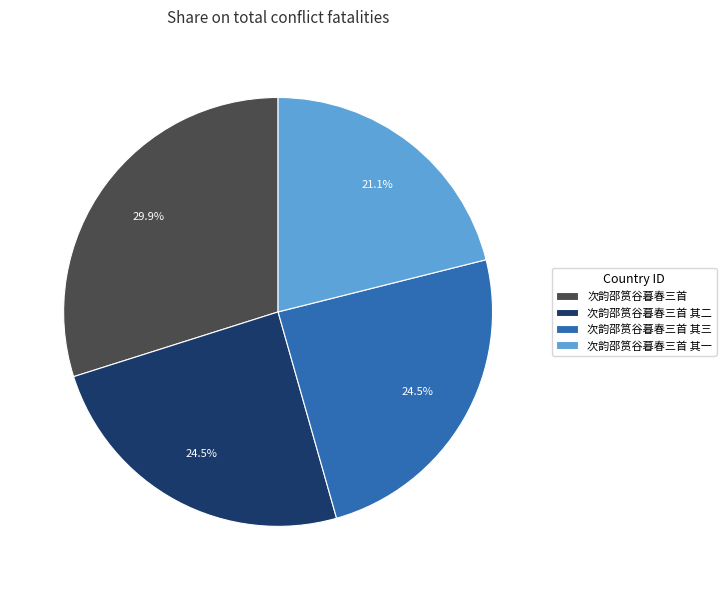

What is the largest slice in the pie chart?

次韵邵筼谷暮春三首